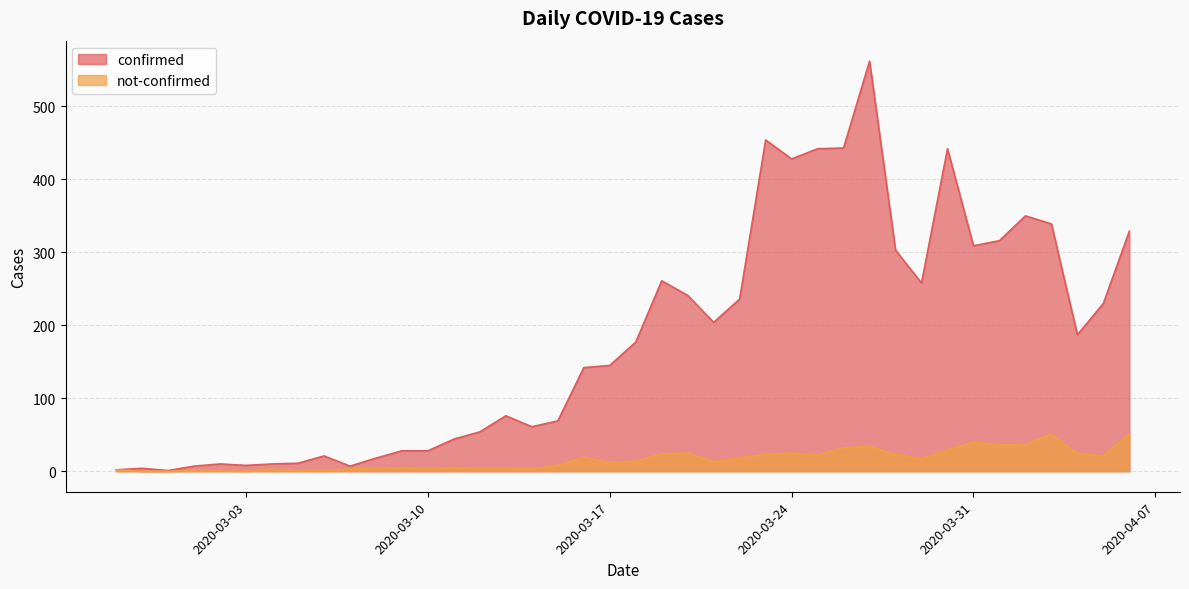

At which category does the chart reach its minimum across all series?

2020-02-28